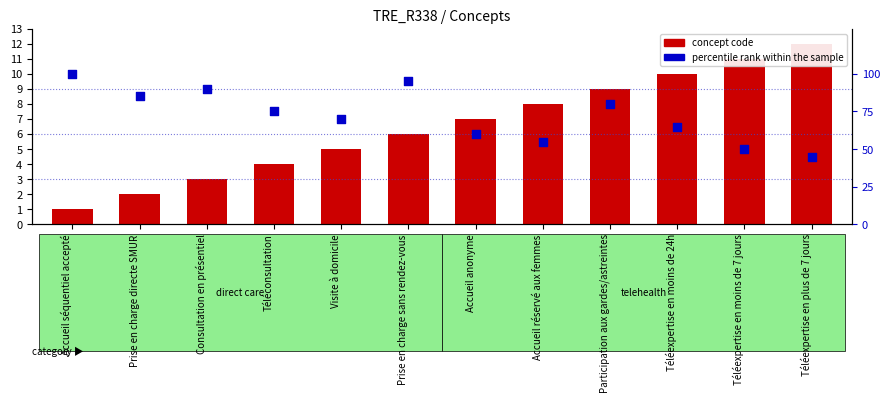

What are all the series names shown in the legend?

concept code, percentile rank within the sample